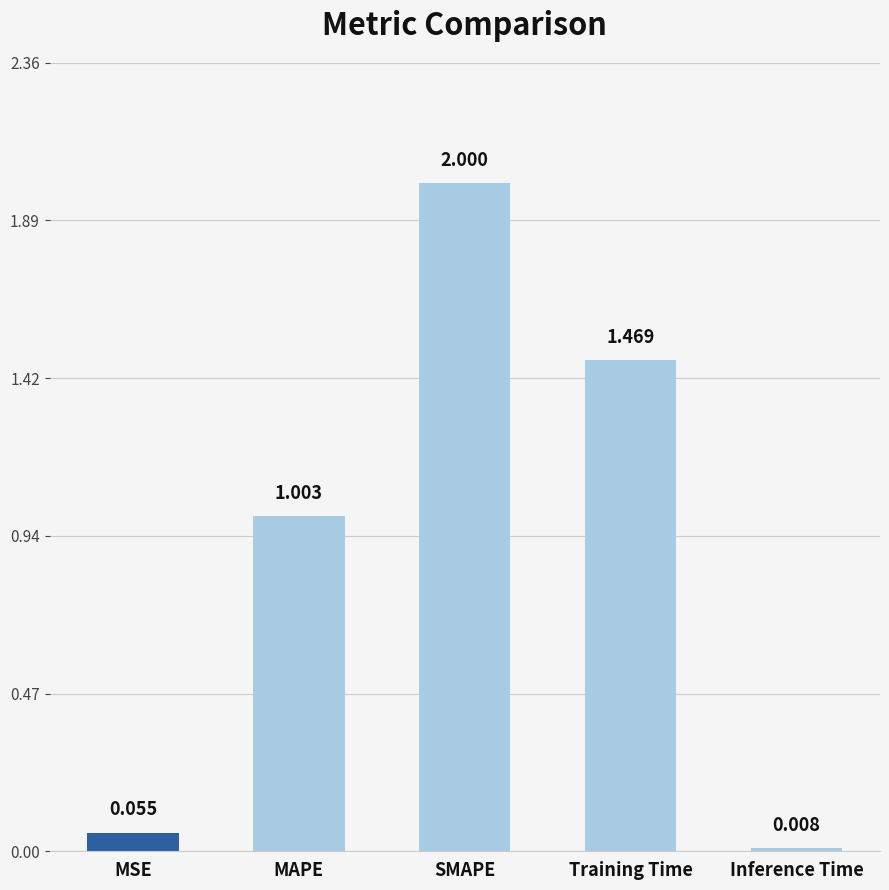

Rank the categories by value from lowest to highest.

Inference Time, MSE, MAPE, Training Time, SMAPE